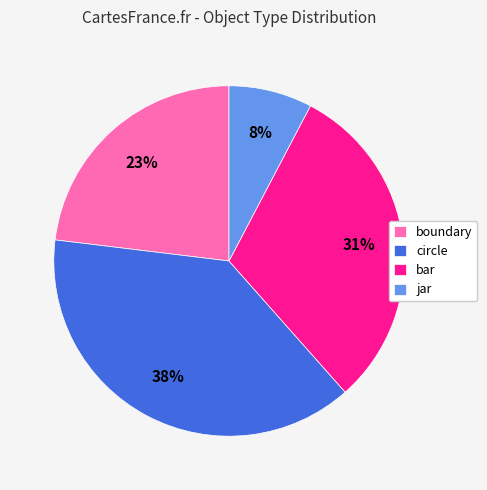

Is it true that boundary is 9% of the pie?

False